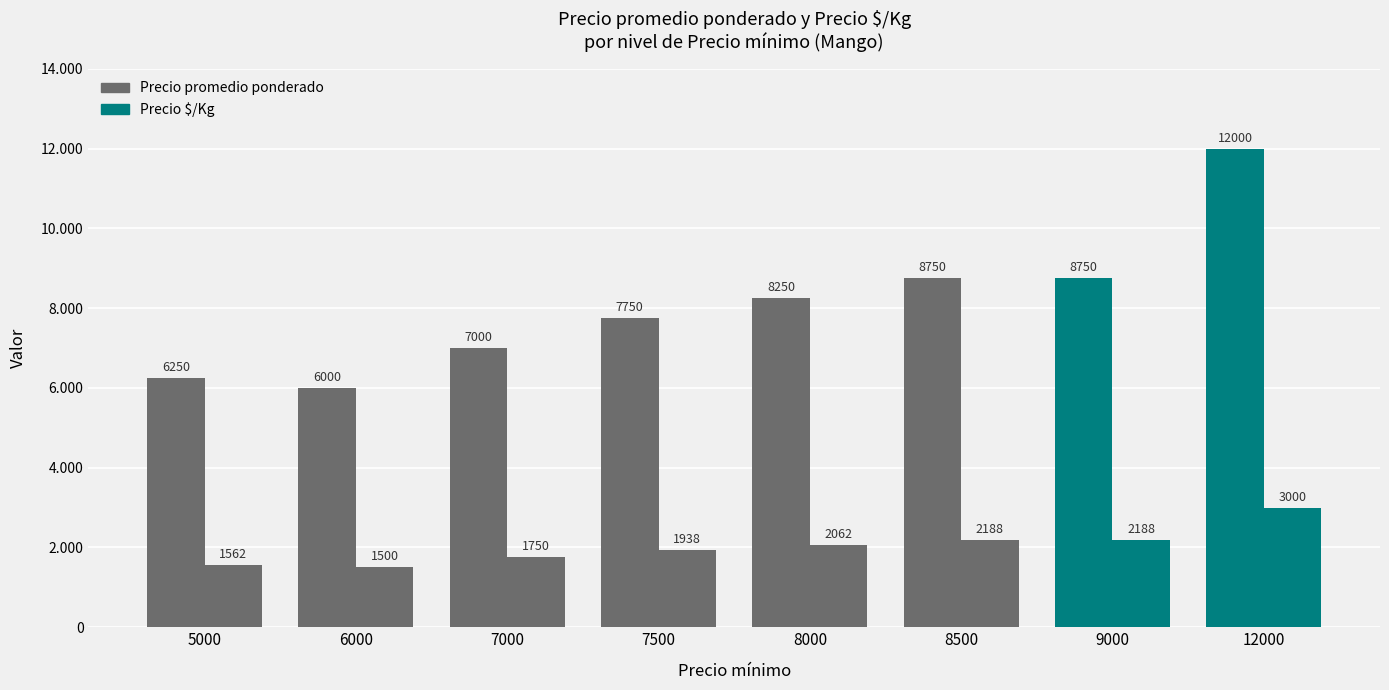

What is the difference between the maximum and minimum values in the Precio $/Kg series?

1500